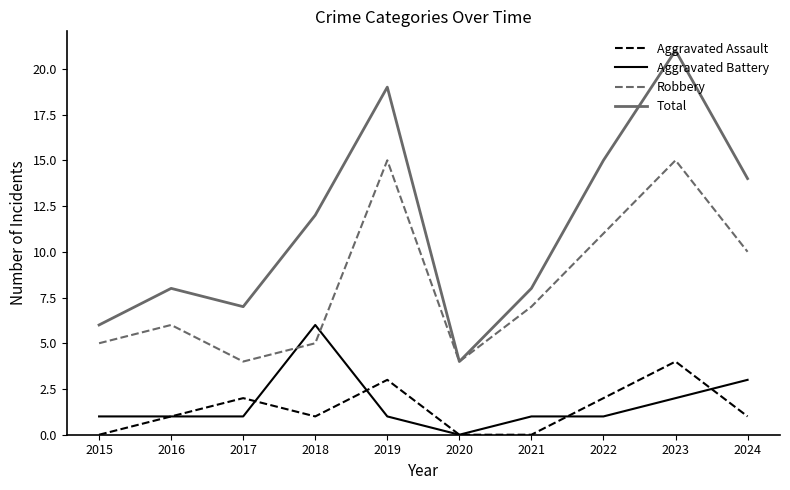

Which label corresponds to the largest value in the chart?

2023